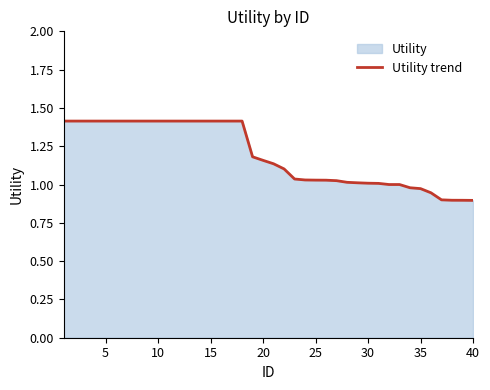

Which has a higher value, 35 or 5?

5